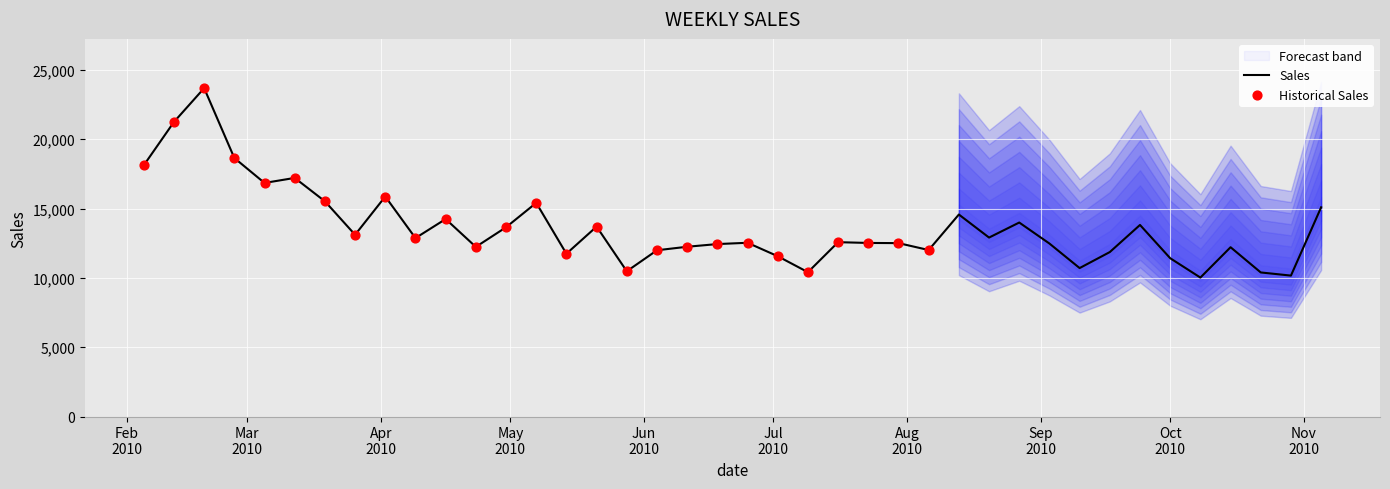

What is the minimum value for Sales?

10020.7